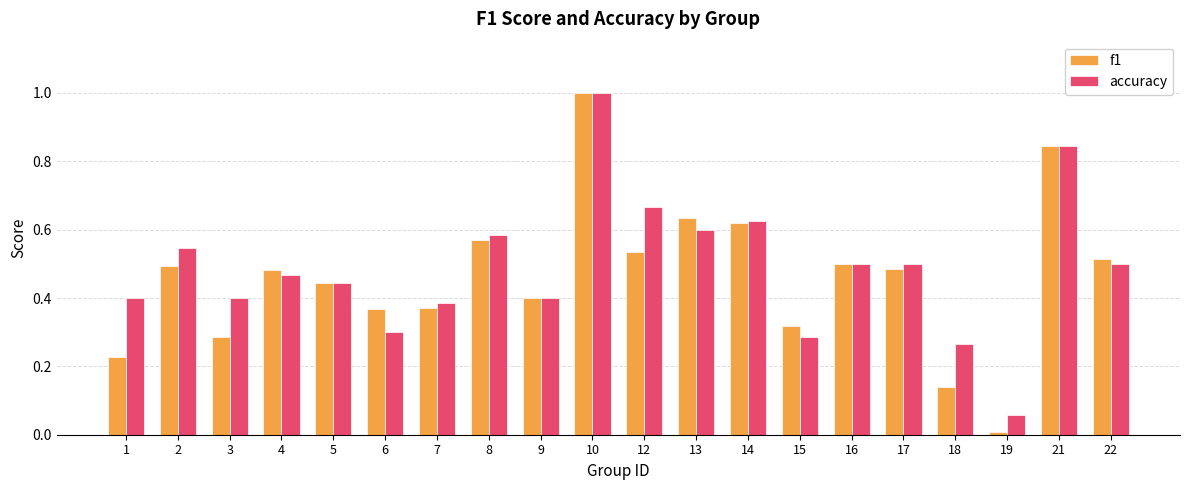

What is the difference between the maximum and minimum values in the f1 series?

1.0